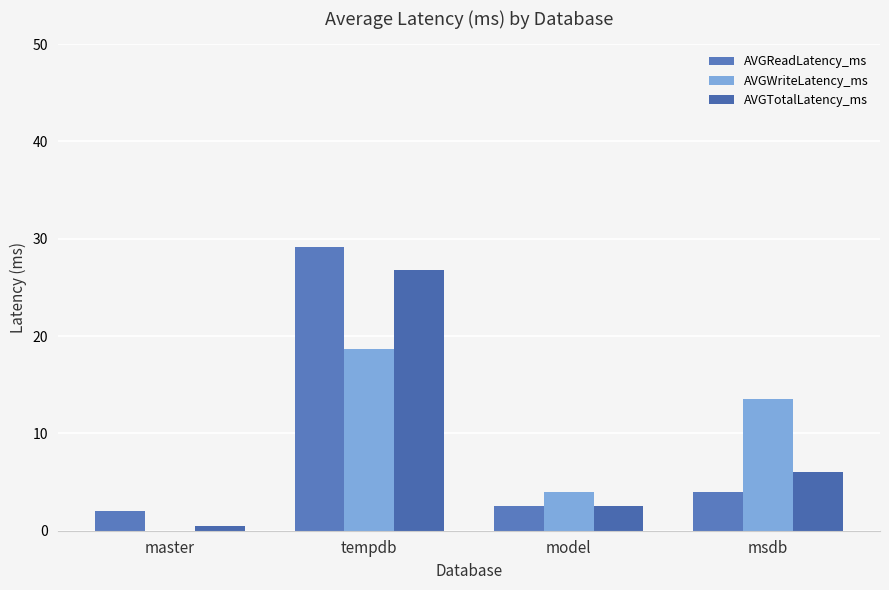

At which category does the chart reach its minimum across all series?

master